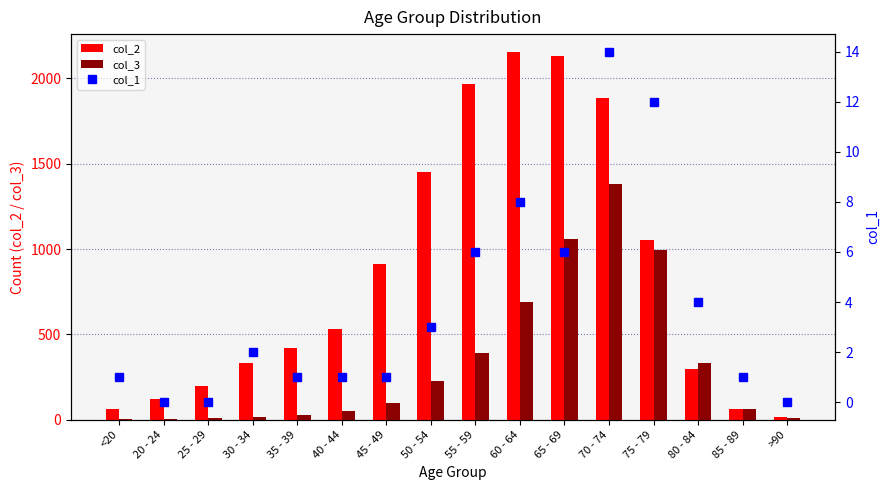

Which has a higher value, 40 - 44 or 85 - 89?

40 - 44